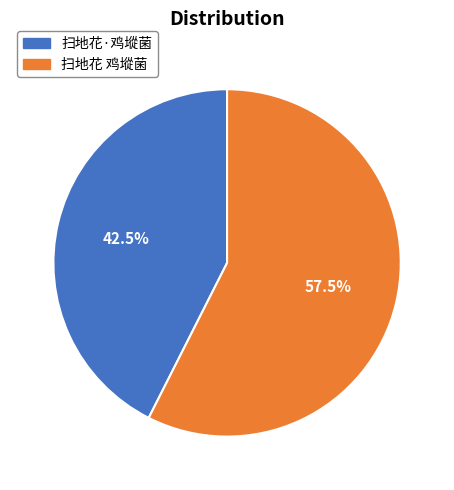

Which slice is the smallest?

扫地花·鸡㙡菌